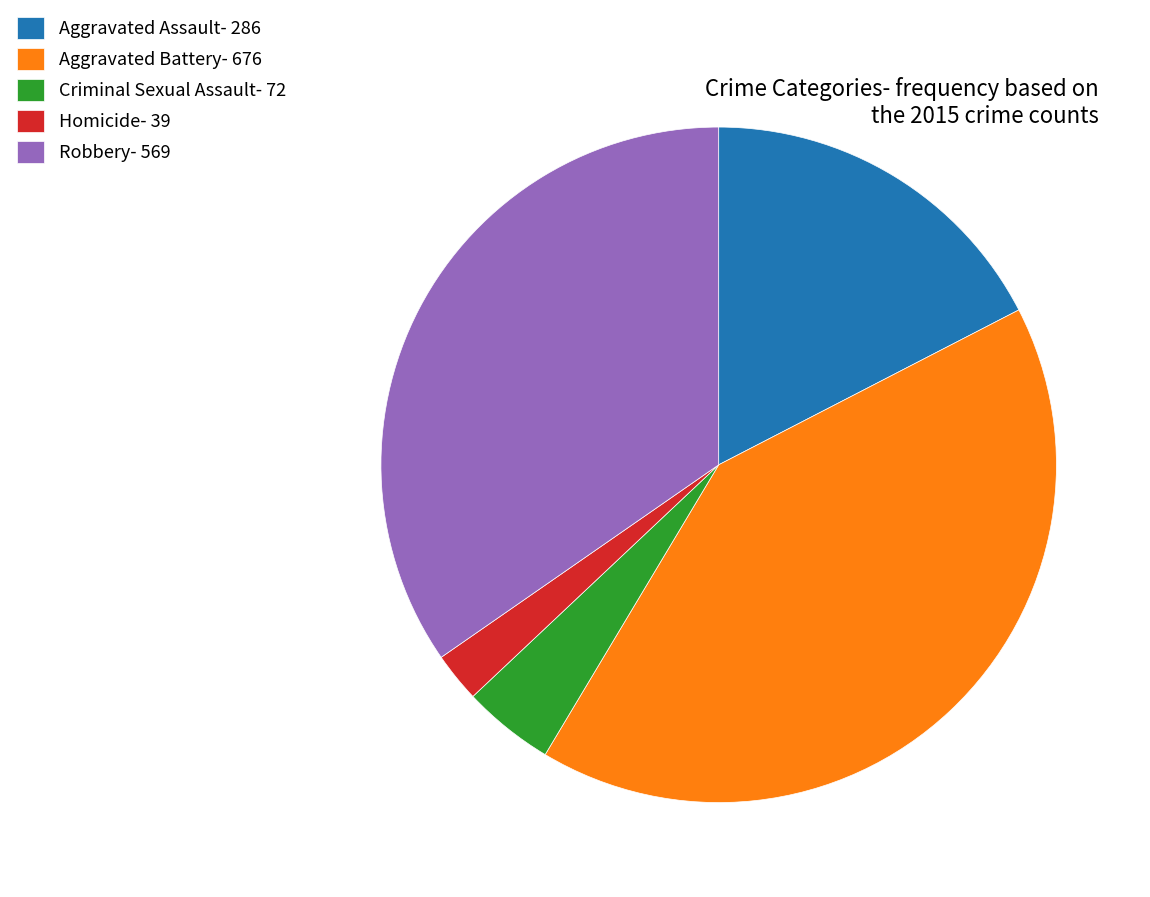

Do Homicide and Aggravated Battery together represent more than half of the pie?

No